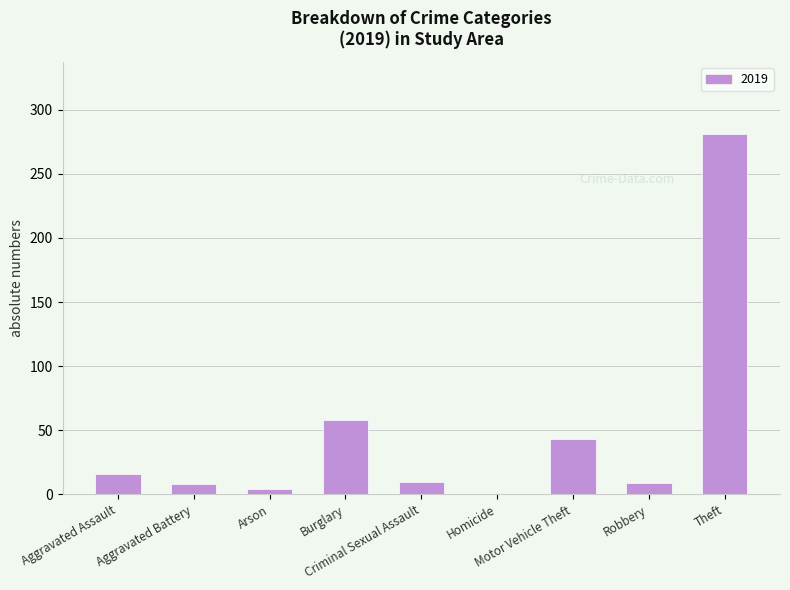

What is the sum of all values?

429